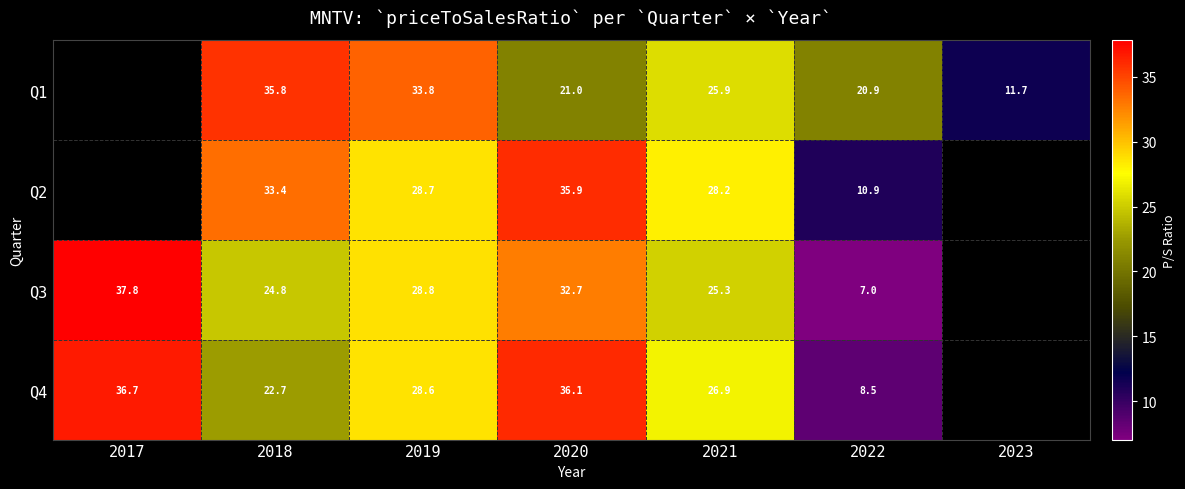

At 2018, list the series in order from smallest to largest.

Q4, Q3, Q2, Q1